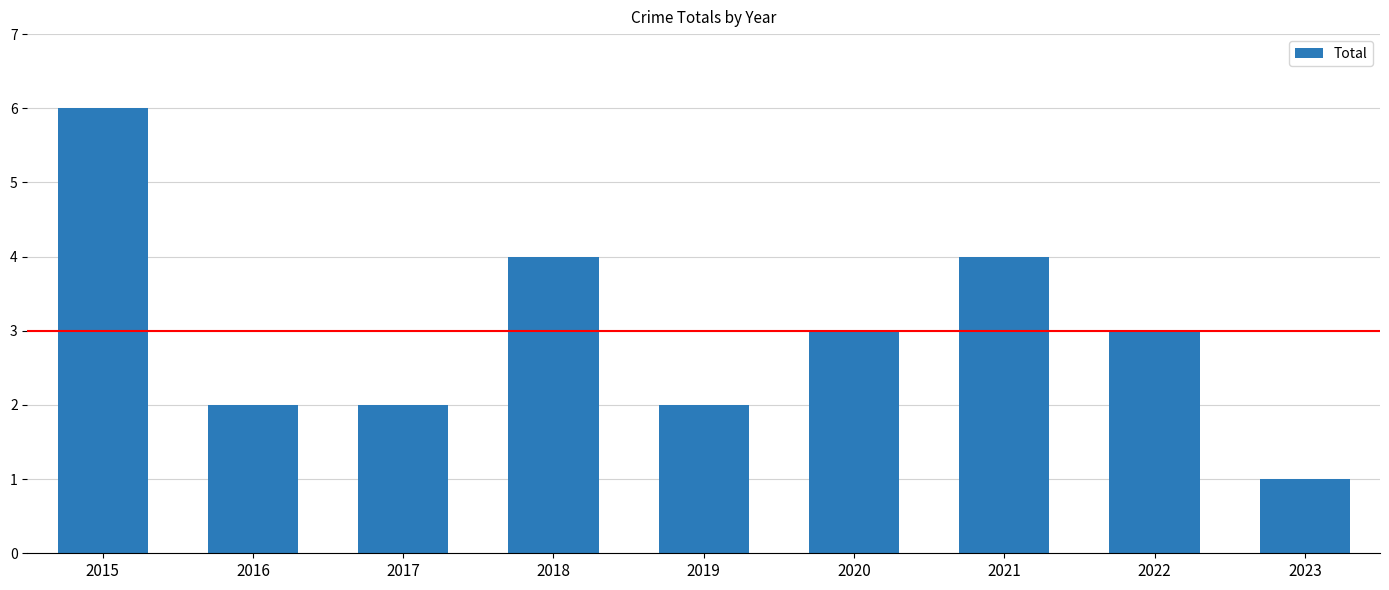

Which label corresponds to the smallest value in the chart?

2023